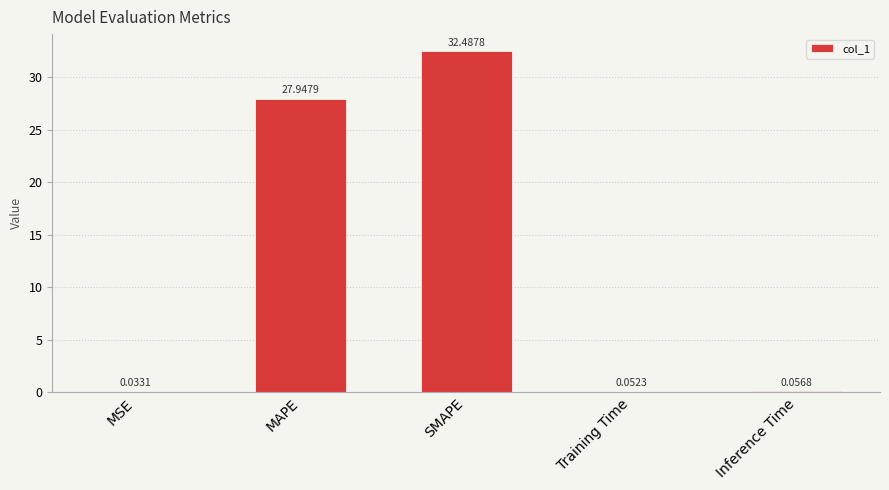

What is the change in value from MAPE to SMAPE?

+4.5